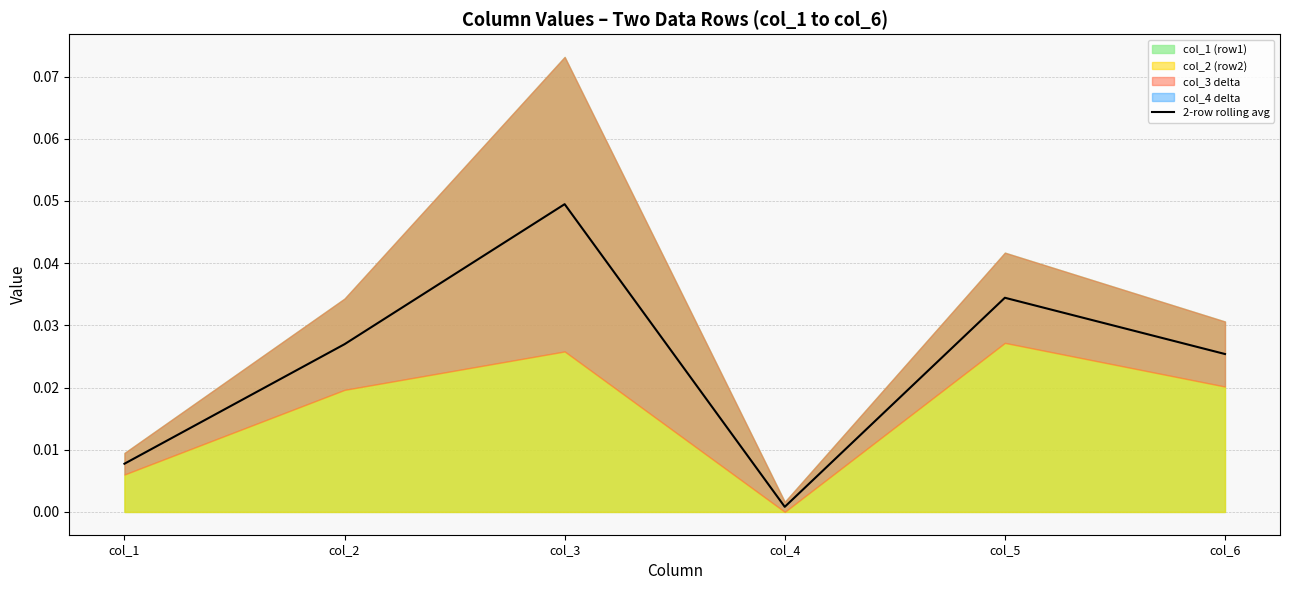

The chart shows a value of 0.0 at col_3. True or false?

True